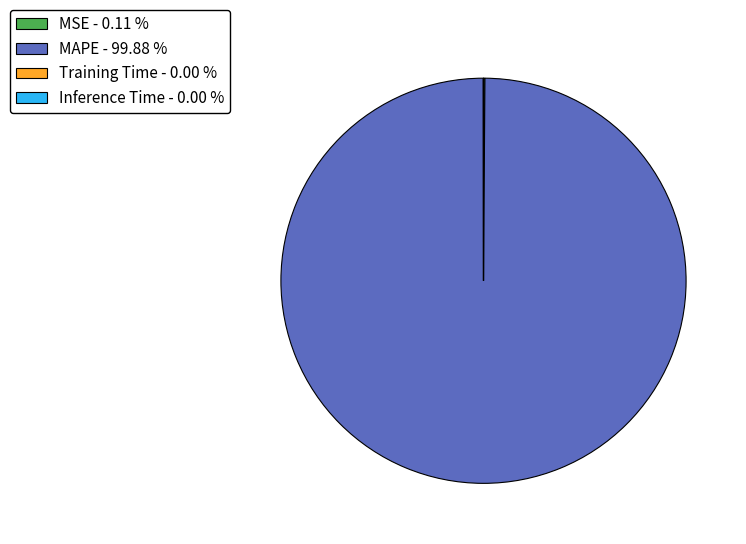

Which category accounts for the majority?

MAPE